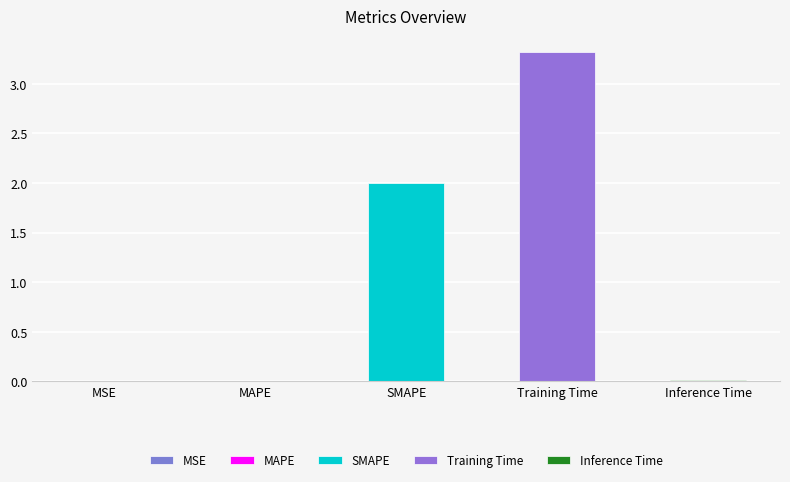

Which label corresponds to the largest value in the chart?

Training Time